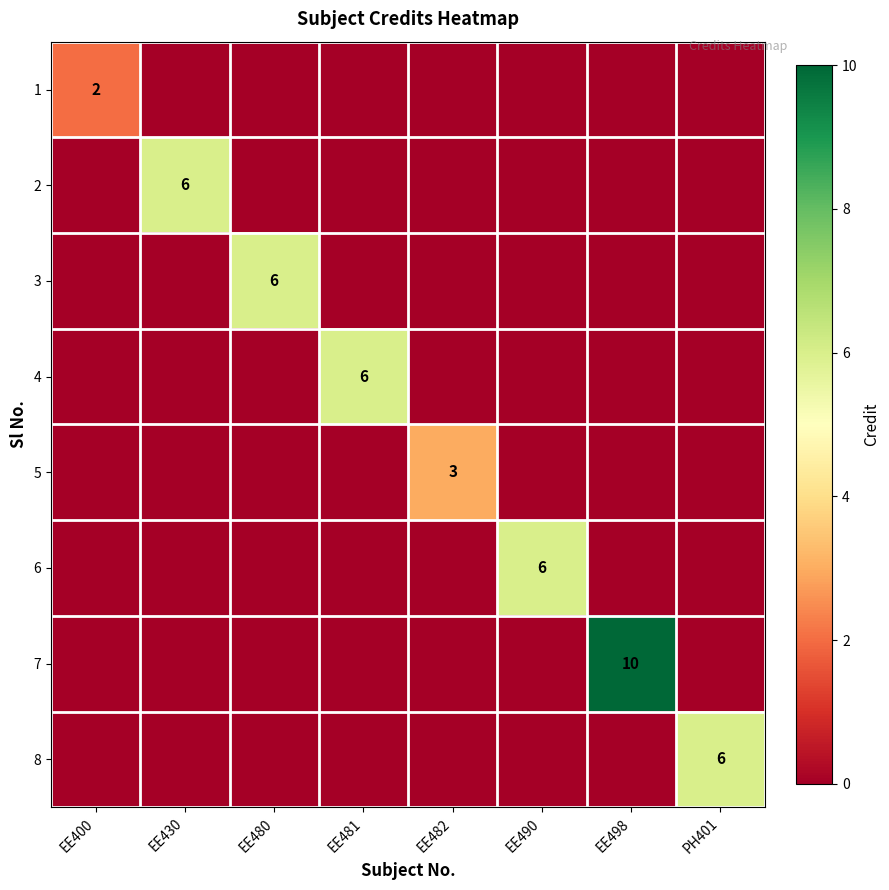

Which category has the highest value across all series?

EE498